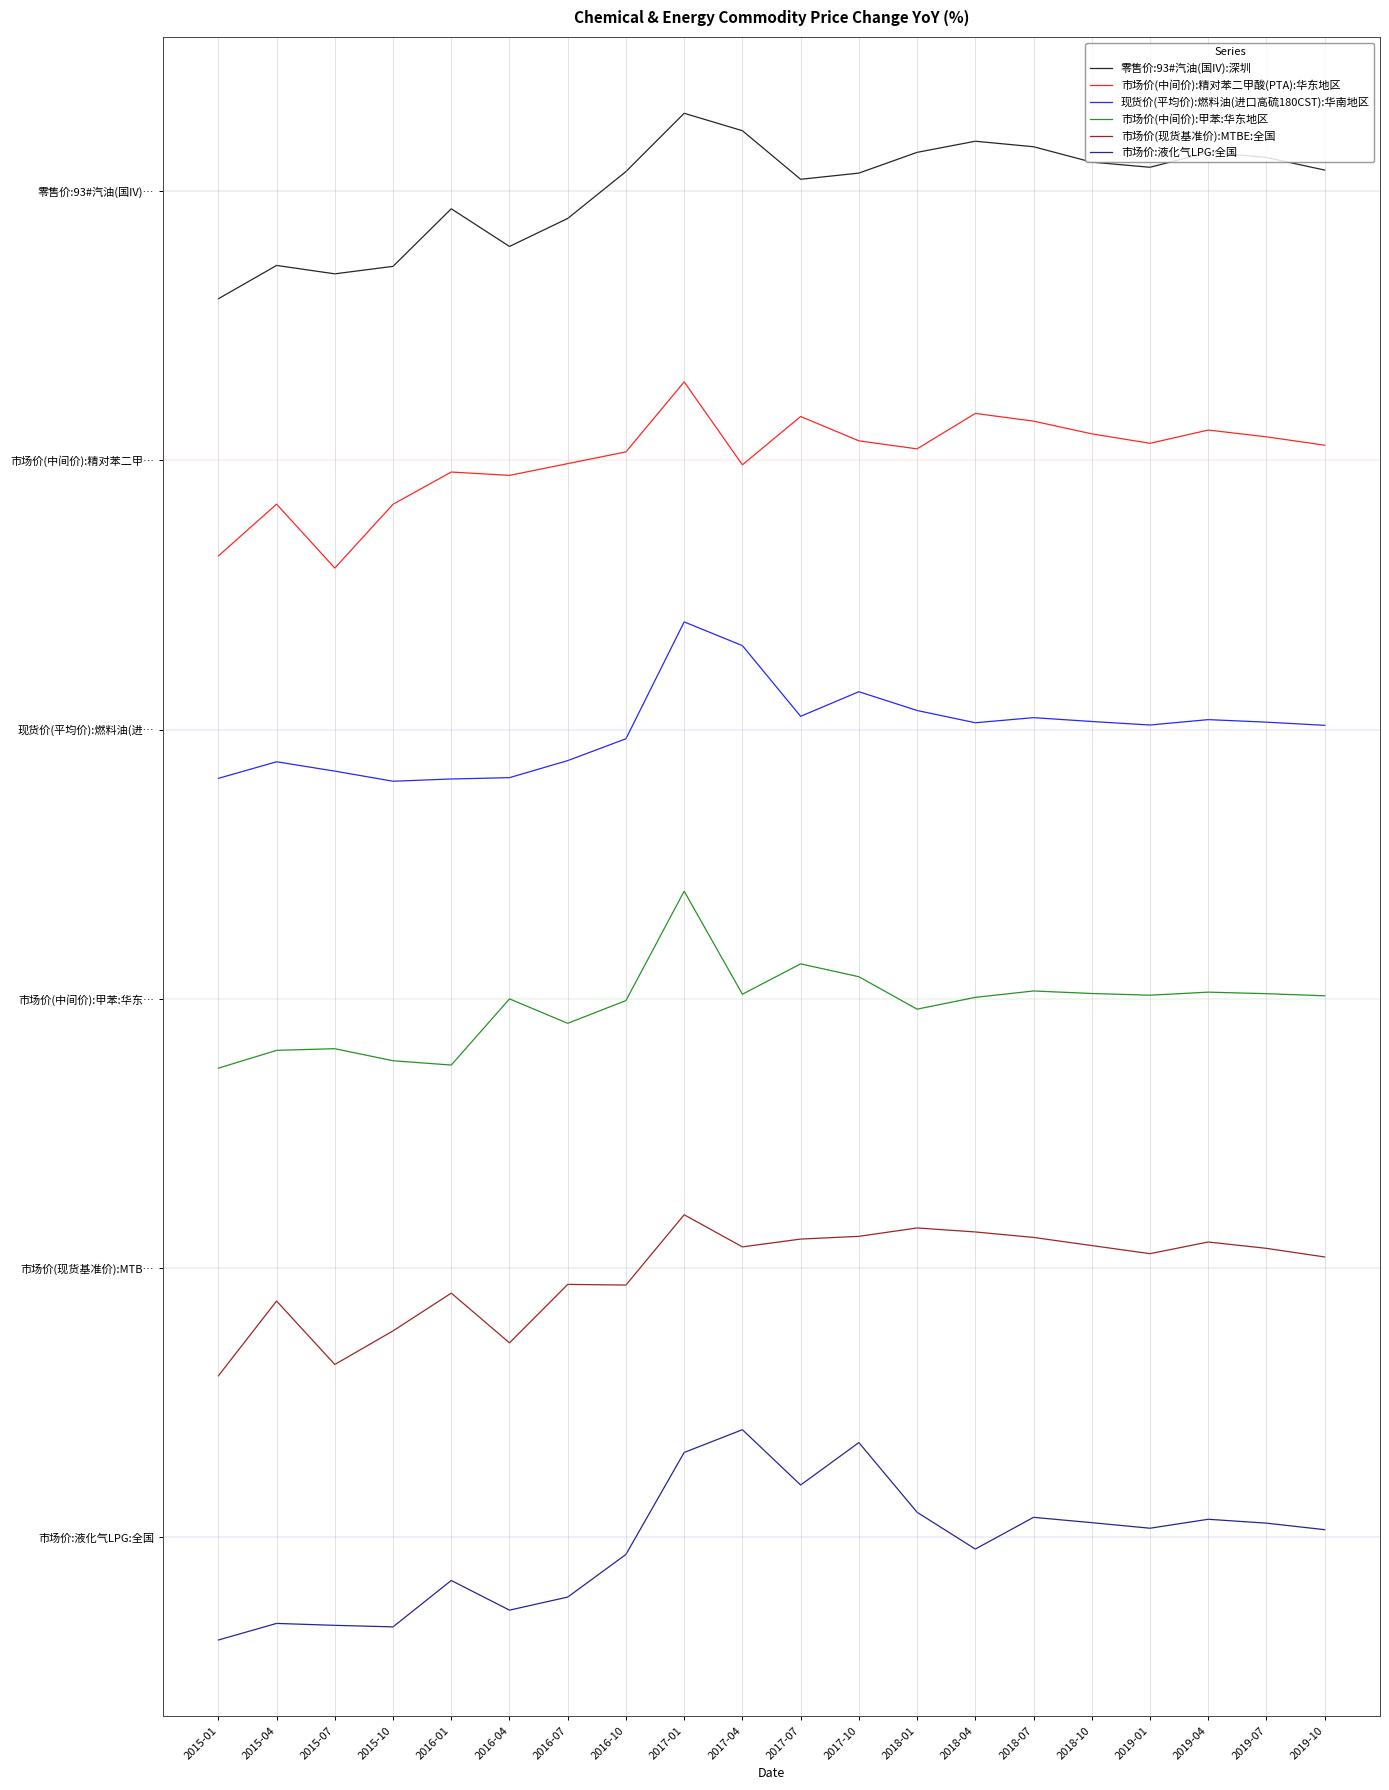

True or false: 市场价(中间价):甲苯:华东地区 has a value of 121.2 at 2018-10.

True